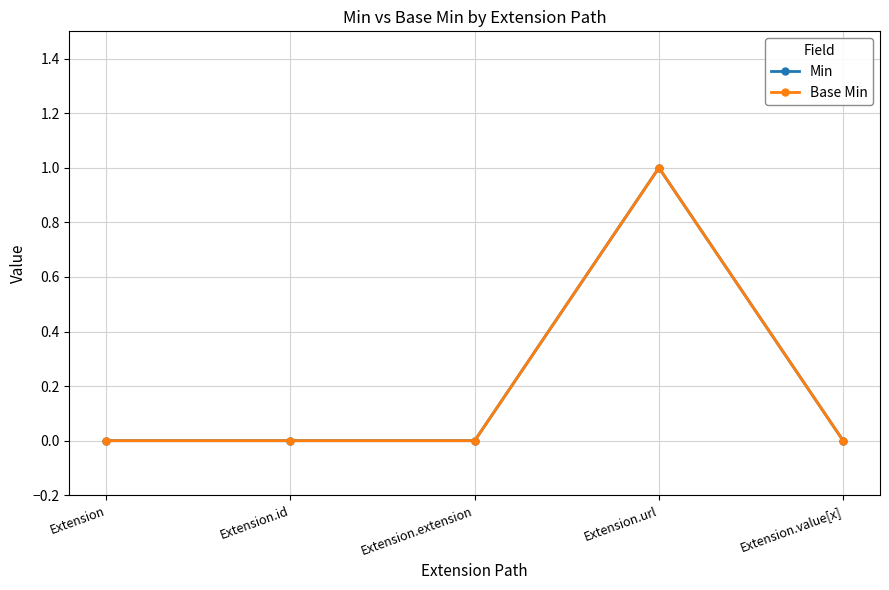

True or false: Min and Base Min intersect in this chart.

False